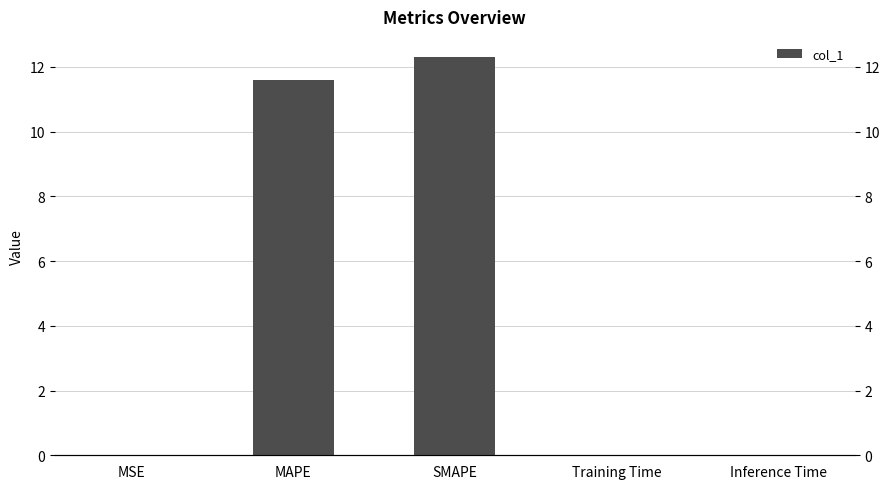

What position from the right is SMAPE?

3